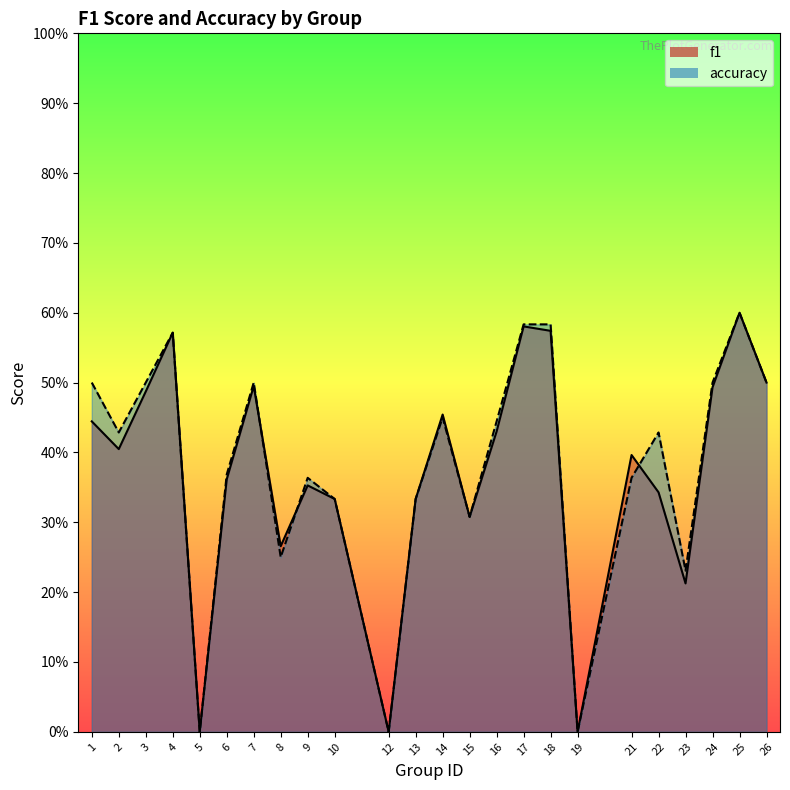

How many data points in accuracy are above 0?

21